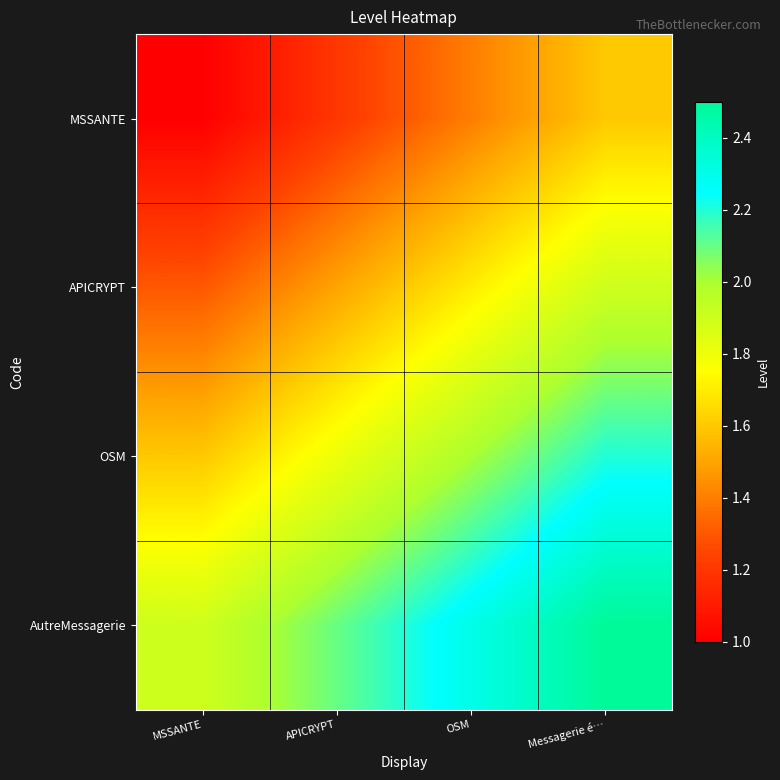

Reading left to right, transcribe all the data shown in this chart.

MSSANTE: MSSANTE=1.0	APICRYPT=1.2	OSM=1.4	Messagerie é…=1.6
APICRYPT: MSSANTE=1.3	APICRYPT=1.5	OSM=1.7	Messagerie é…=1.9
OSM: MSSANTE=1.6	APICRYPT=1.8	OSM=2.0	Messagerie é…=2.2
AutreMessagerie: MSSANTE=1.9	APICRYPT=2.1	OSM=2.3	Messagerie é…=2.5